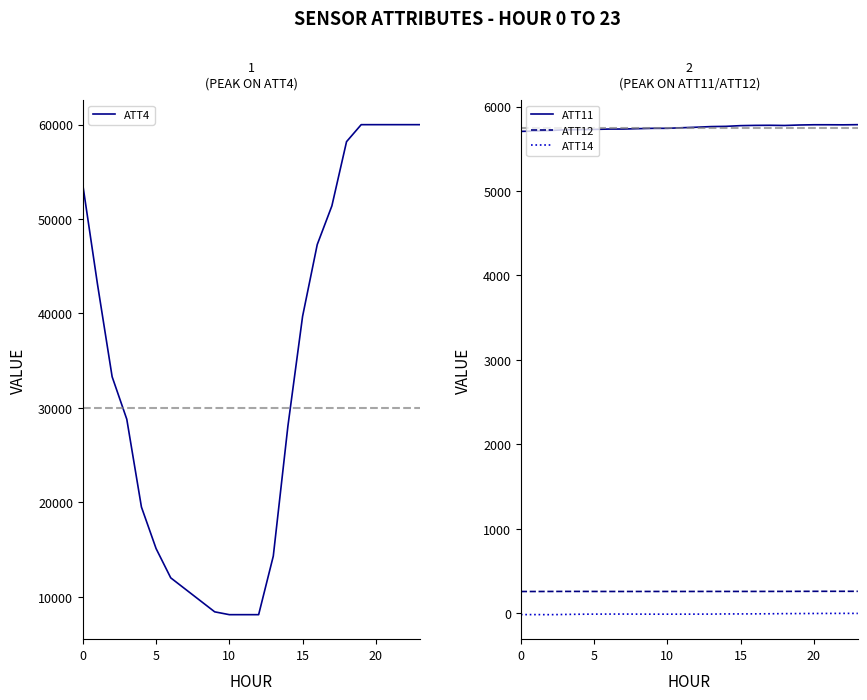

The ATT14 series shows -17.9 at 0. True or false?

True